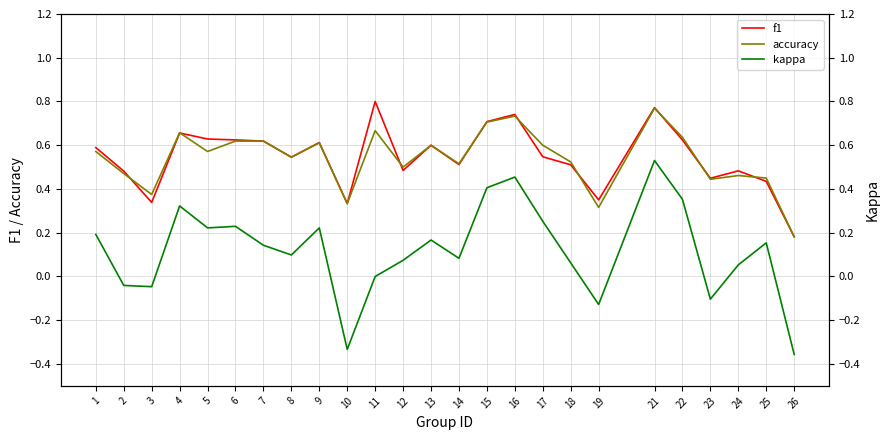

At how many categories does at least one series exceed 0?

25